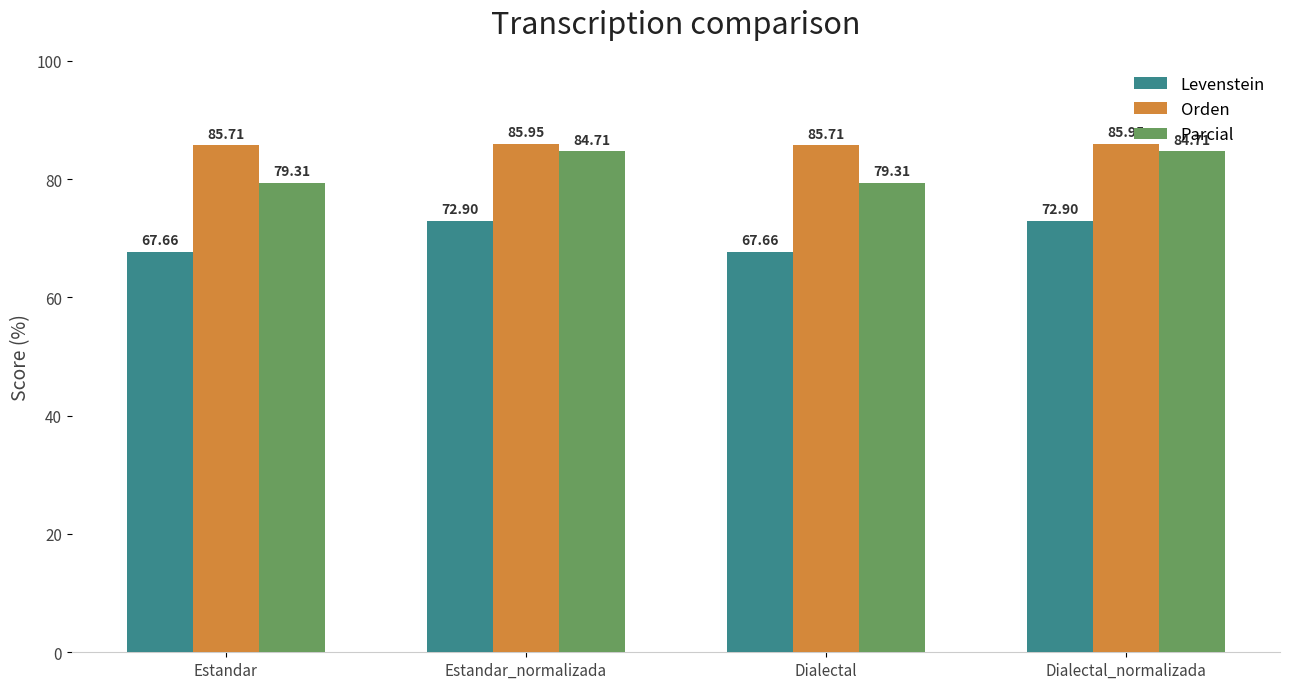

What is the label of the 3rd bar from the right?

Estandar_normalizada